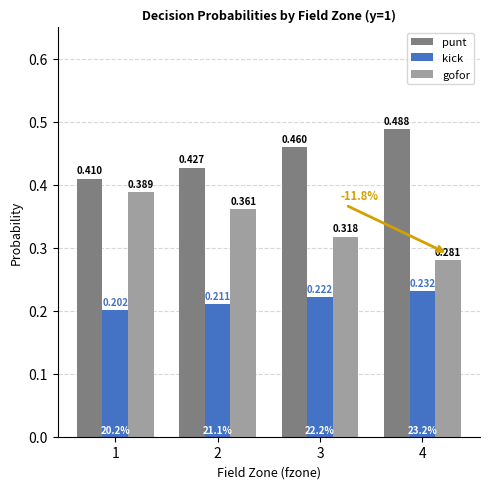

Rank the series at 4 from lowest to highest value.

kick, gofor, punt